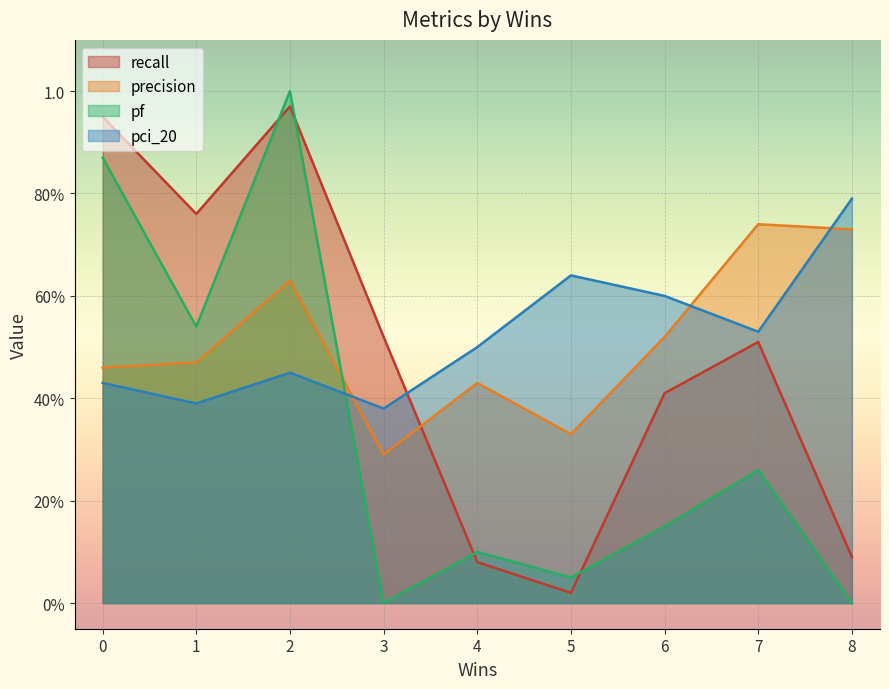

At which label is recall closest to 0?

5